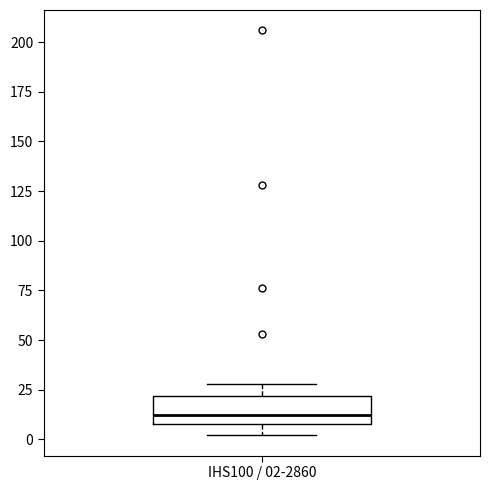

Where is the upper edge of the box for IHS100 / 02-2860 on the y-axis? The values are not printed on the chart, so give them approximately, as read against the axis.

20